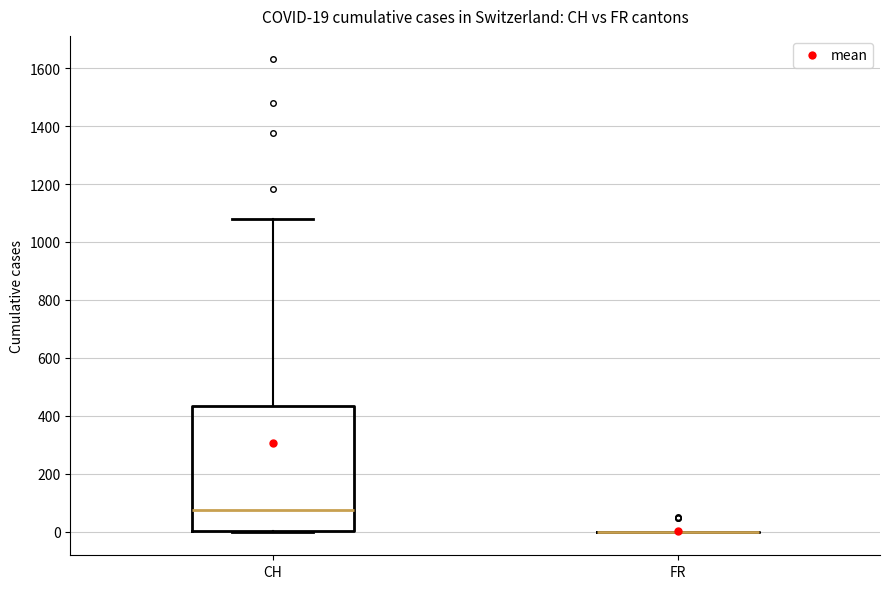

Which box is the tallest, from its lower edge to its upper edge?

CH